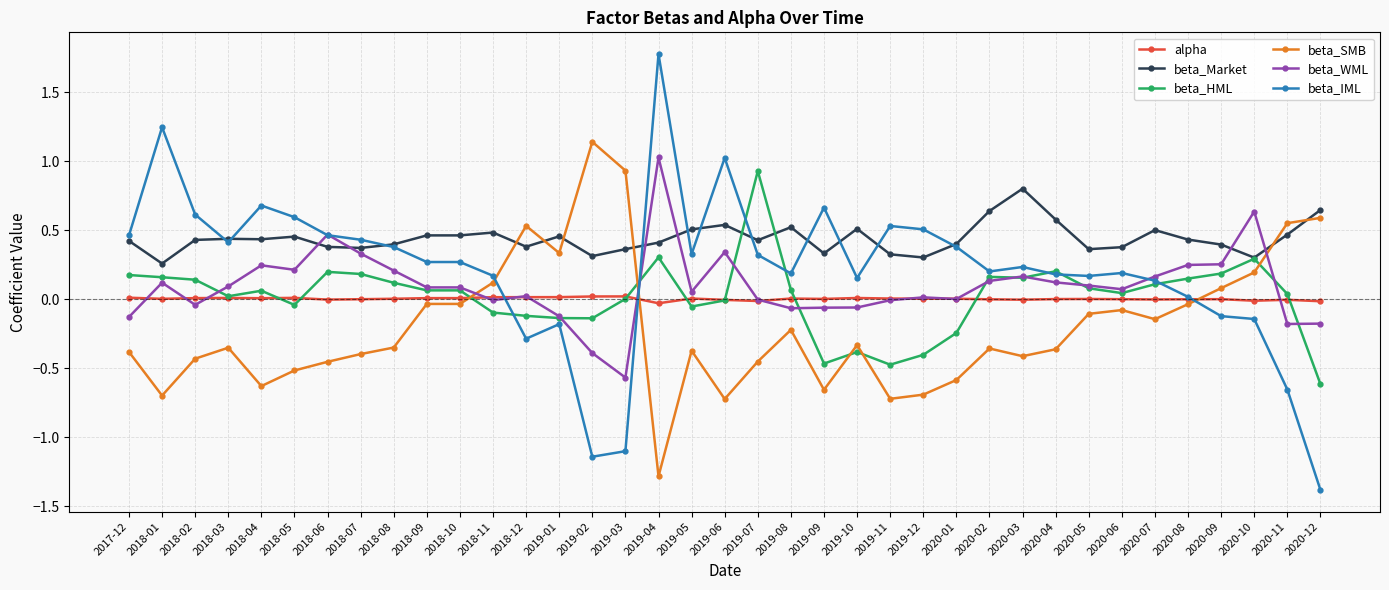

What is the greatest value displayed?

1.8